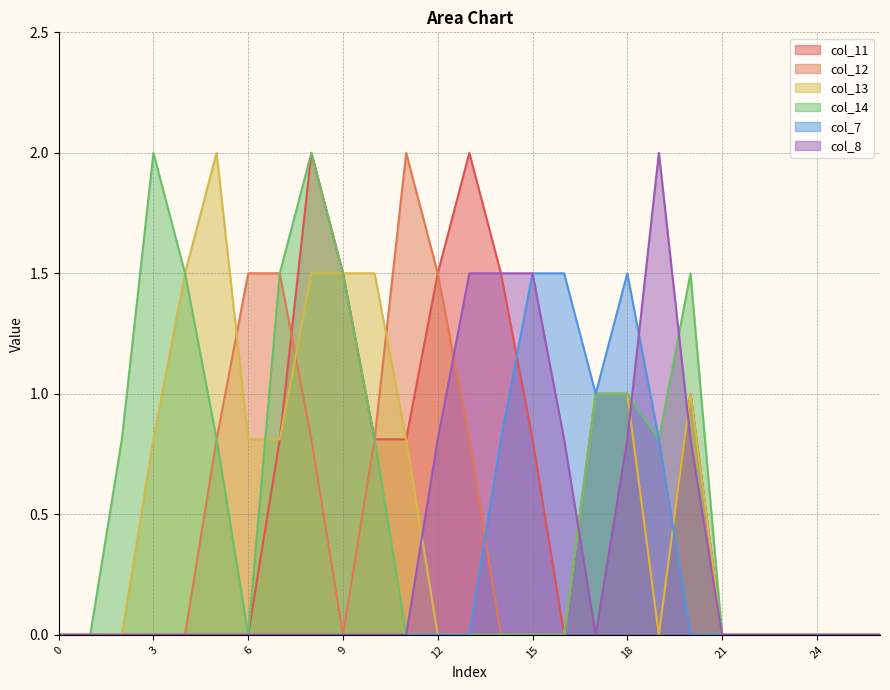

At which category is the sum across all series the highest?

8